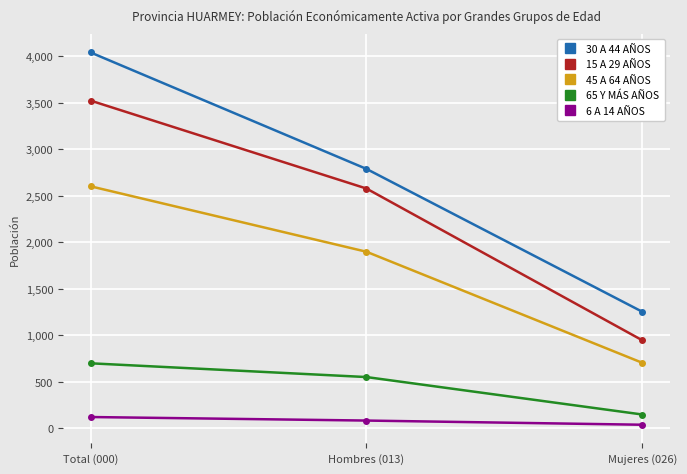

How many 30 A 44 AÑOS values are between 1253 and 4043?

3